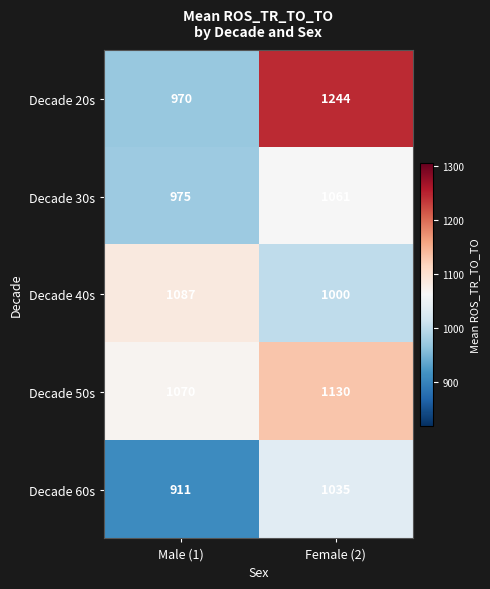

The Decade 30s series shows 1061 at Female (2). True or false?

True